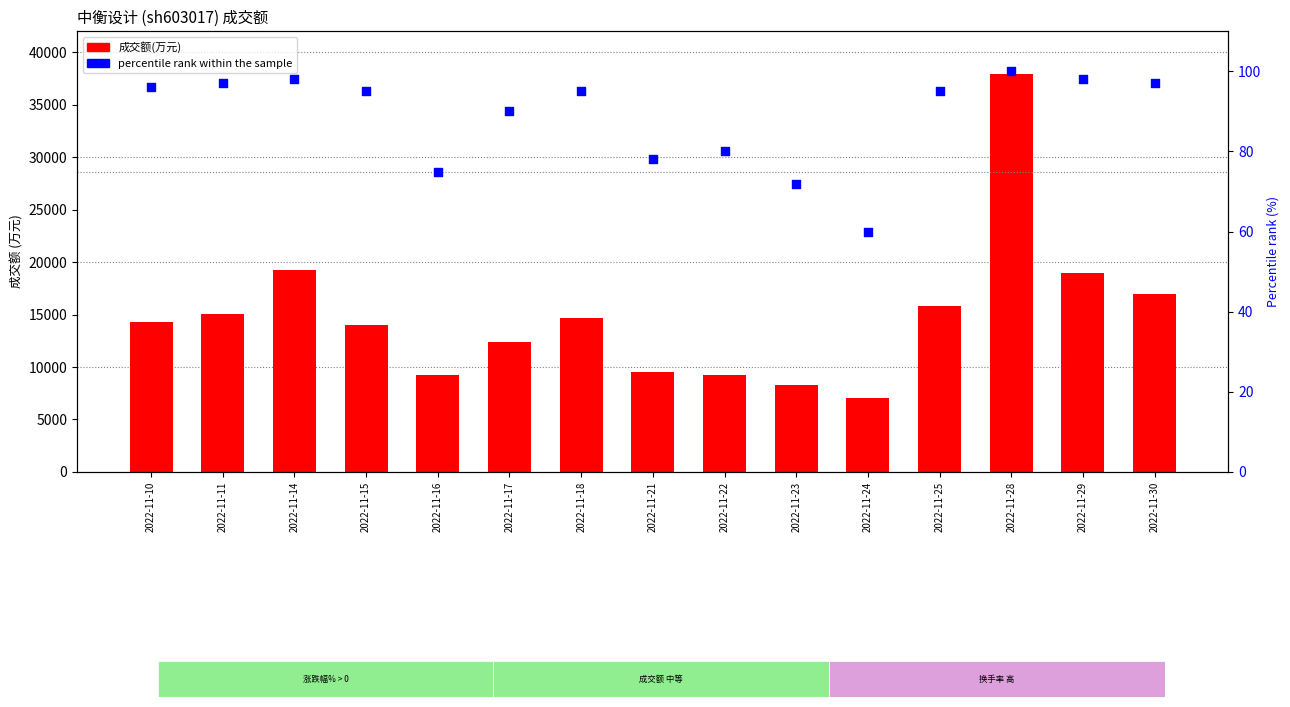

Which series has the largest total across all categories?

成交额(万元)